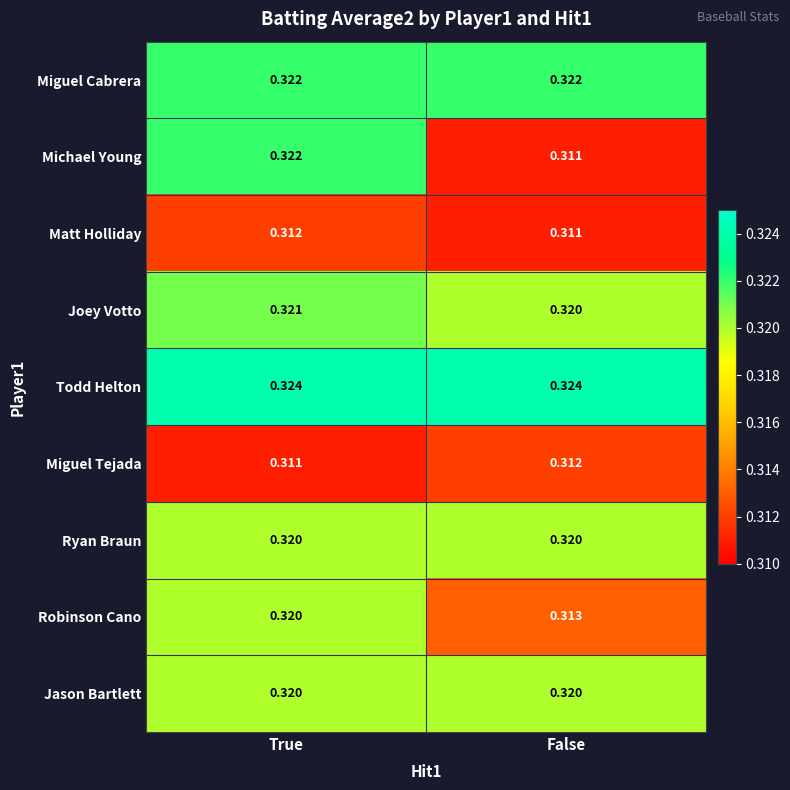

Which series changed the most between True and False?

Michael Young